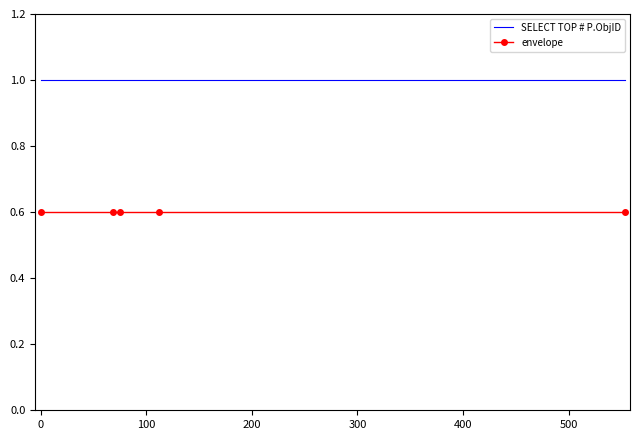

Which series has the largest total across all categories?

SELECT TOP # P.ObjID